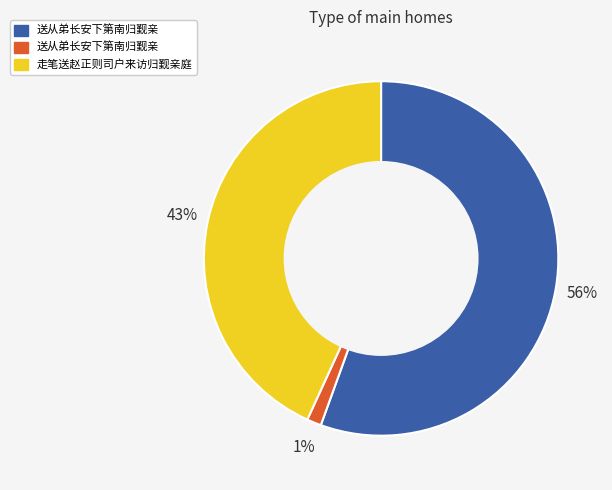

Does any single category account for the majority?

Yes